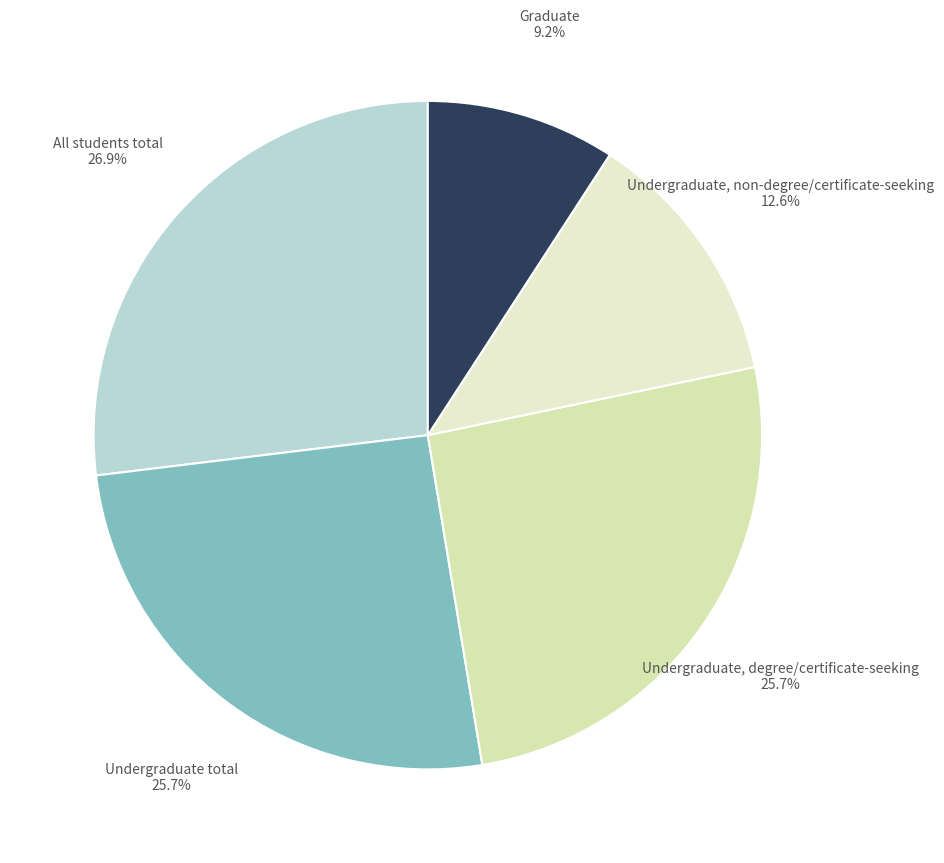

Which slice is the largest?

All students total